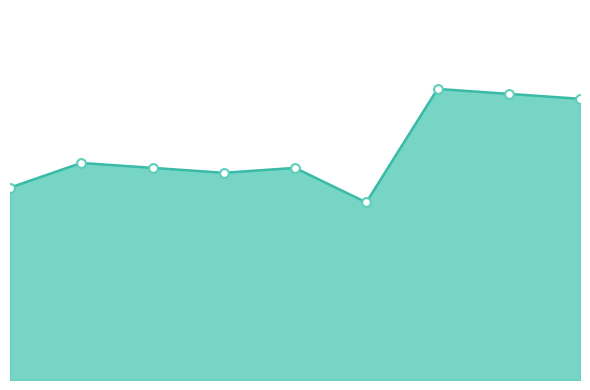

At how many categories does at least one series exceed 9?

9